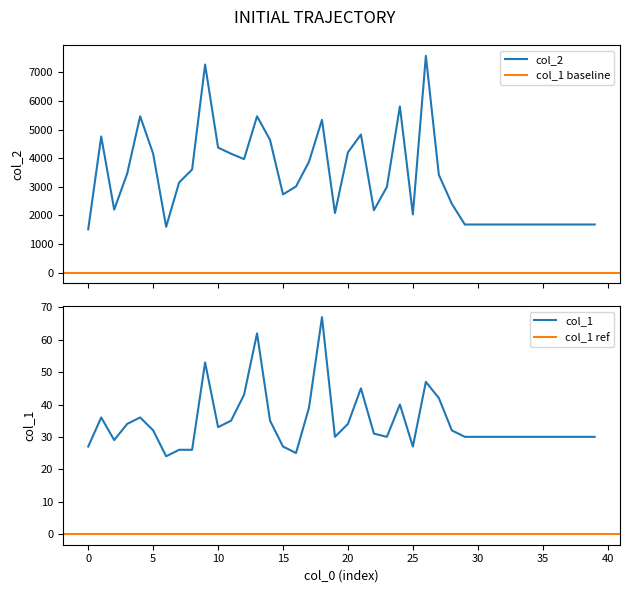

Which series has the widest spread of values?

col_2